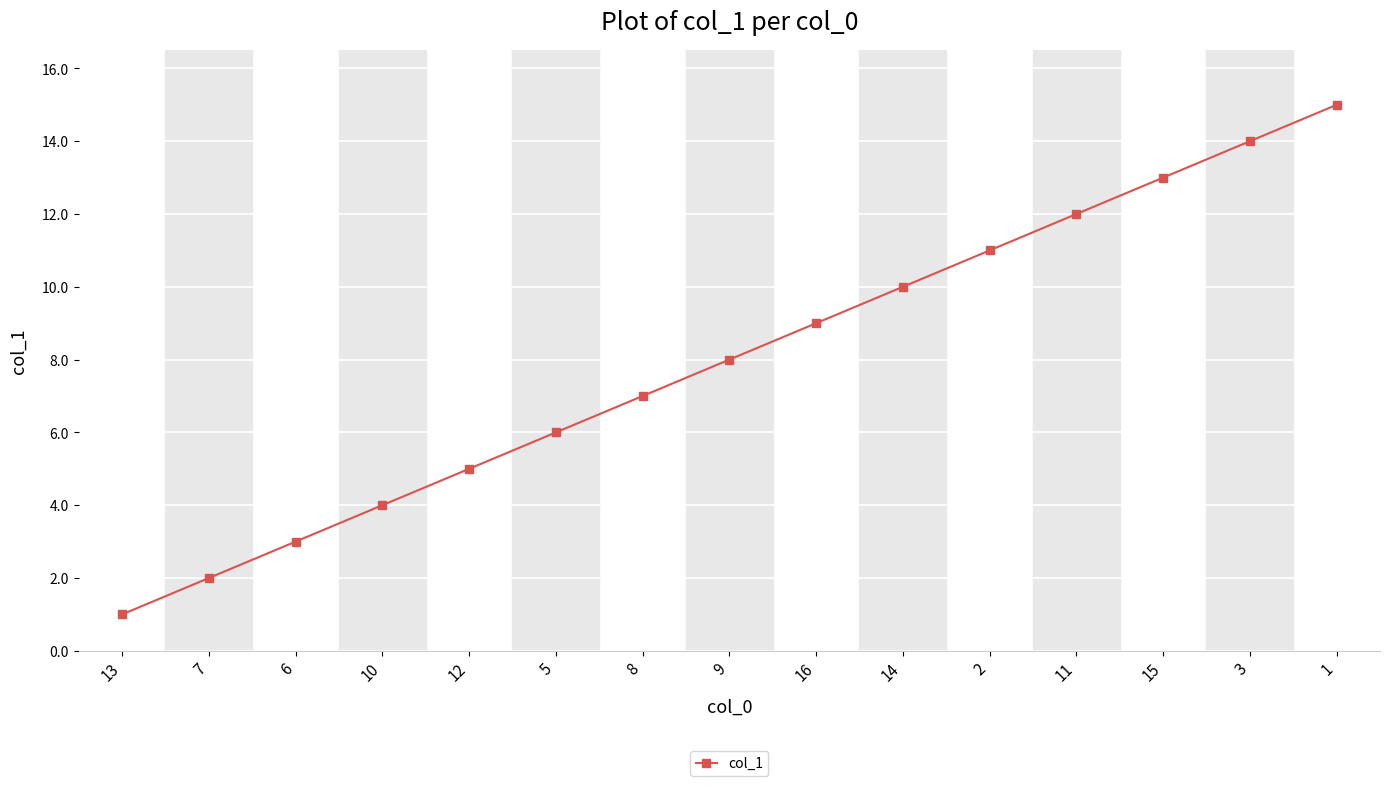

Where is the data nearest to the value 8?

9